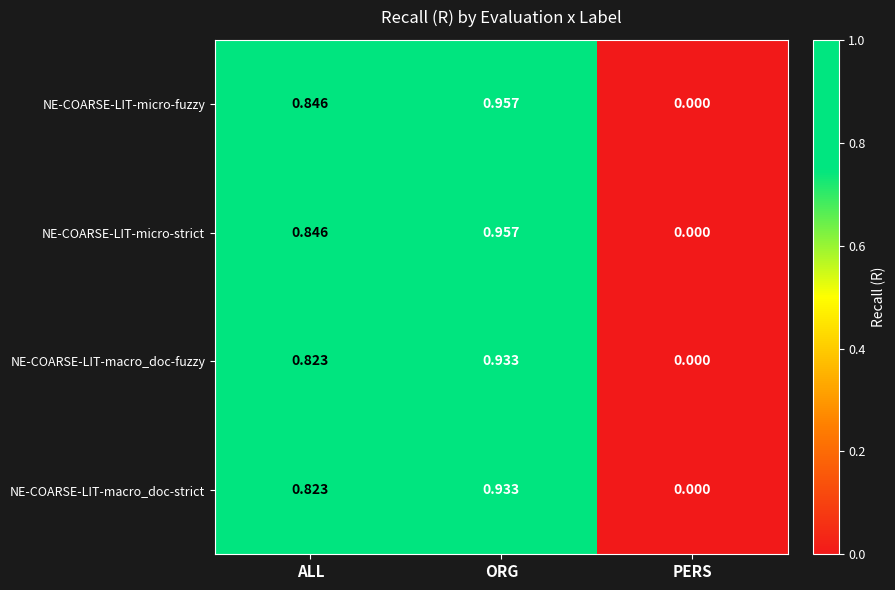

List the labels in order of NE-COARSE-LIT-macro_doc-fuzzy value, largest first.

ORG, ALL, PERS